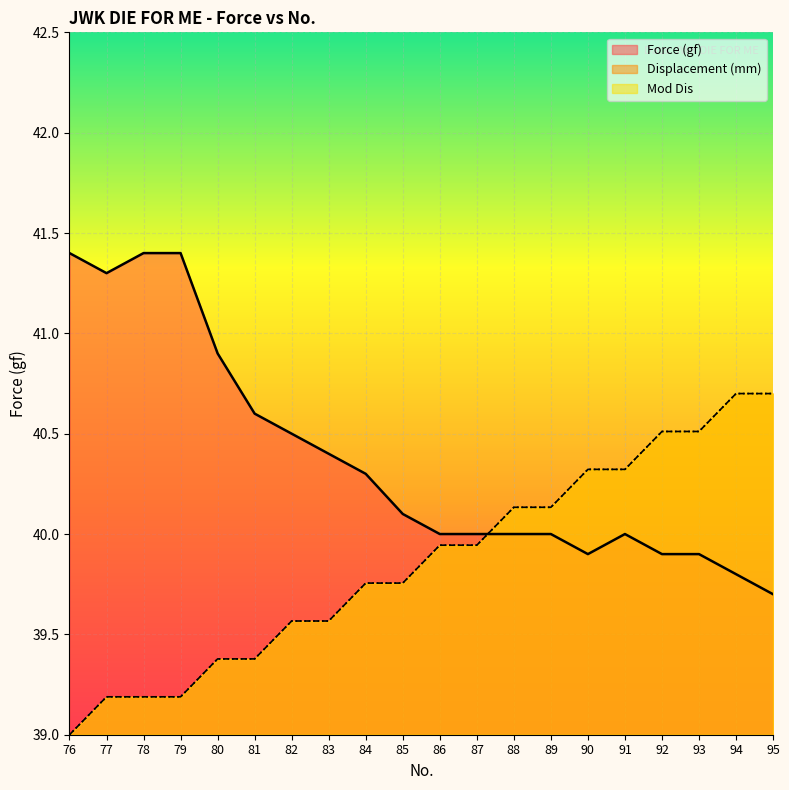

What are all the series names shown in the legend?

Force (gf), Displacement (mm), Mod Dis